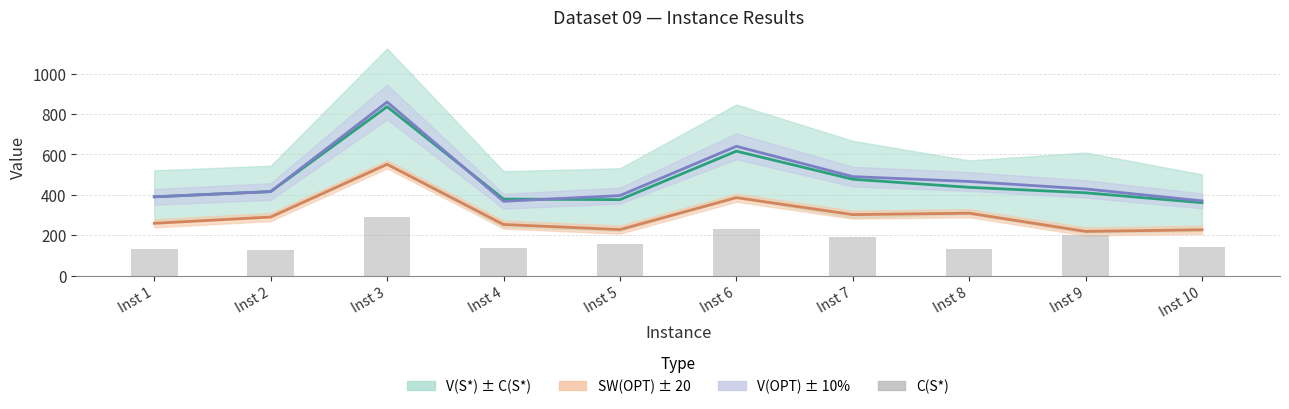

What is the spread (max minus min) of values at Inst 7?

300